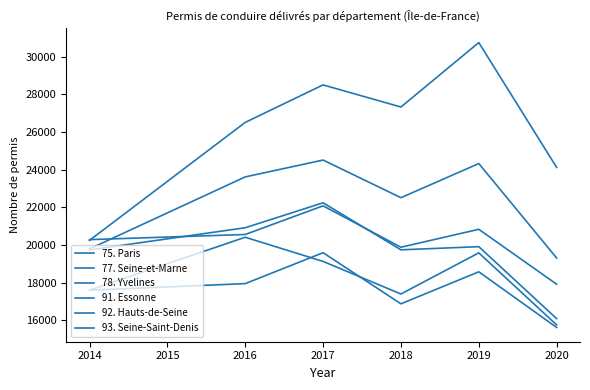

What is the approximate value of 77. Seine-et-Marne at 2020, to the nearest 100?

19300